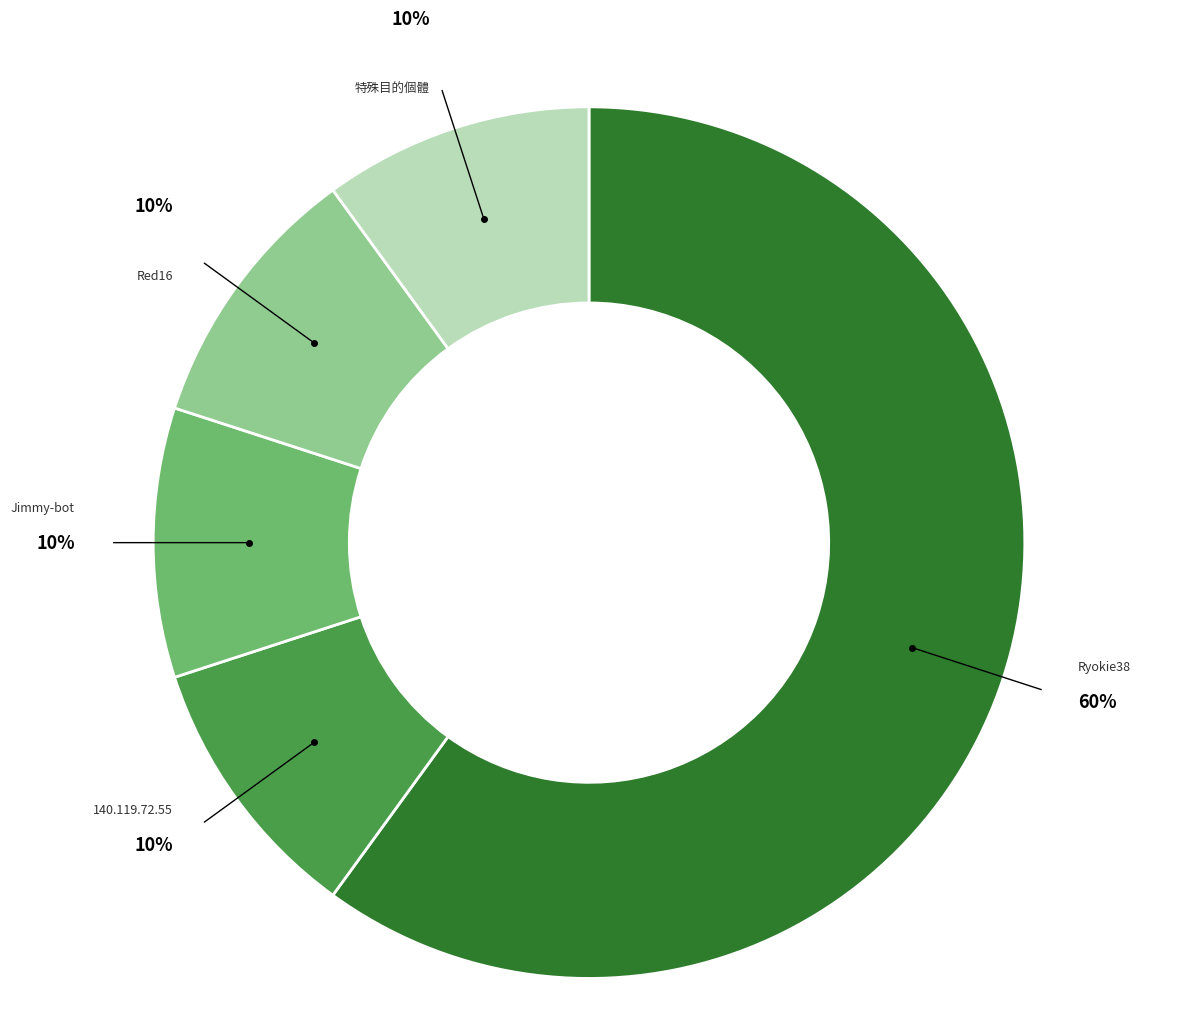

To the nearest percent, what is the average slice percentage?

20%